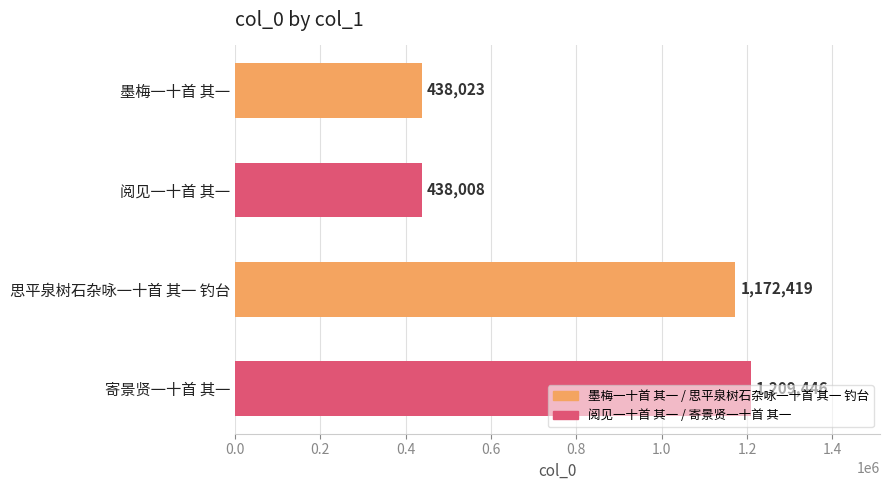

At which category does the chart reach its peak across all series?

寄景贤一十首 其一